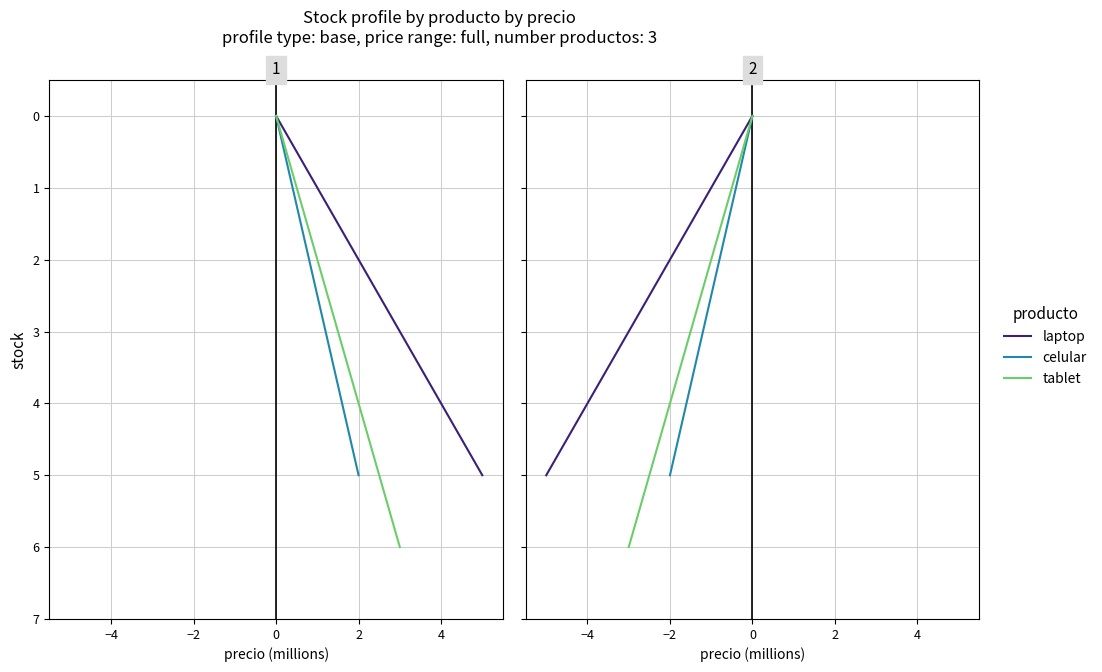

What are all the series names shown in the legend?

laptop, celular, tablet